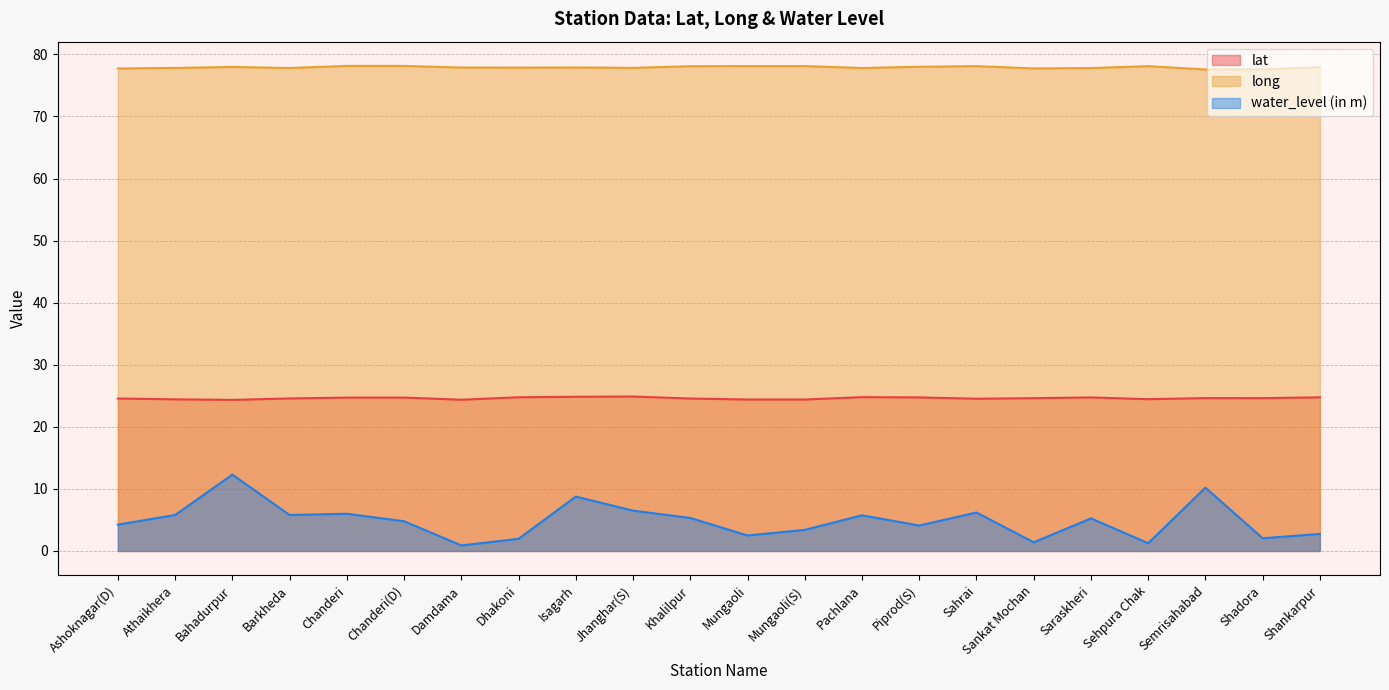

At which label is long closest to 77?

Semrisahabad